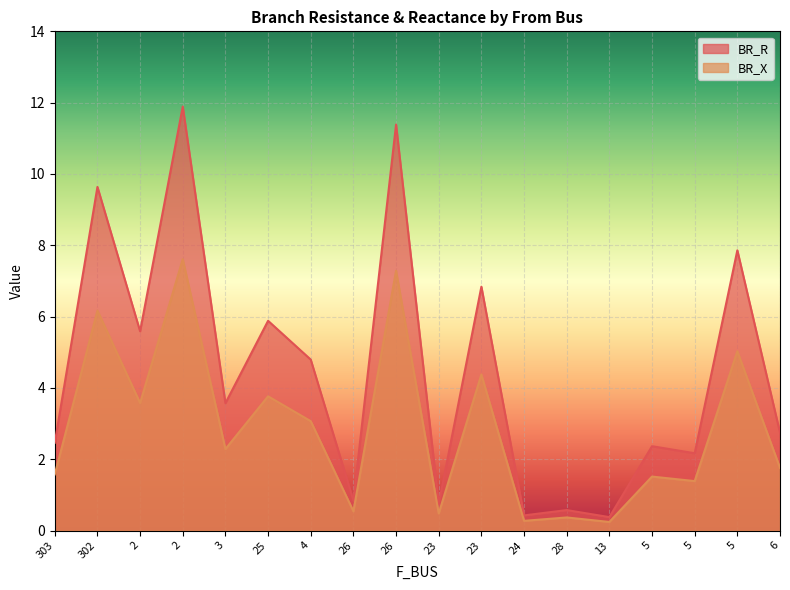

What is the value of the BR_R point at the 8th from the left?

0.8